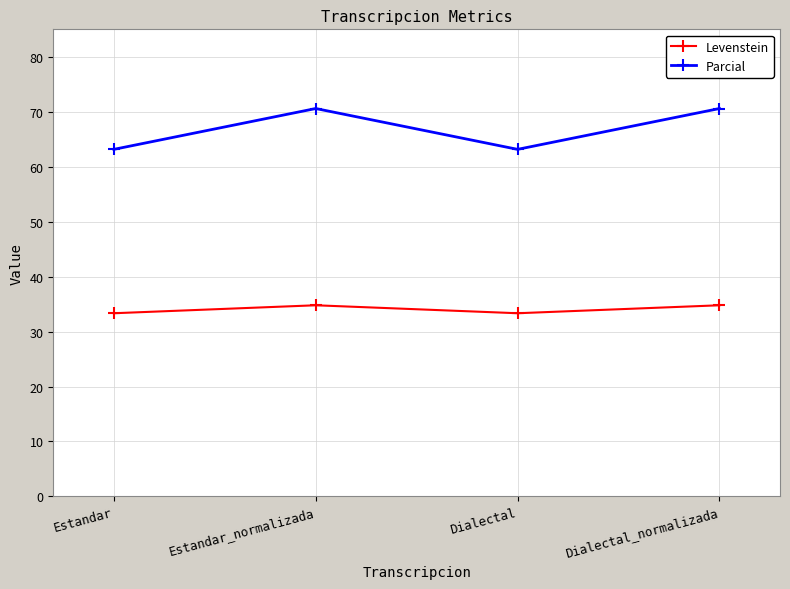

At Estandar, list the series in order from smallest to largest.

Levenstein, Parcial